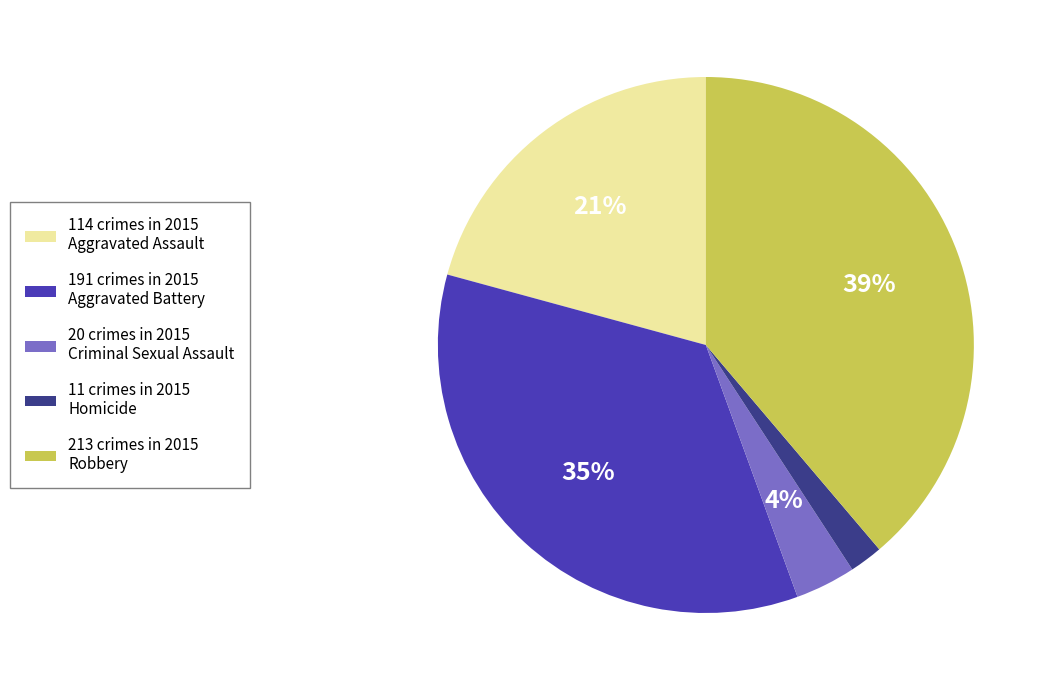

Is the sum of 191 crimes in 2015 Aggravated Battery and 114 crimes in 2015 Aggravated Assault greater than half?

Yes